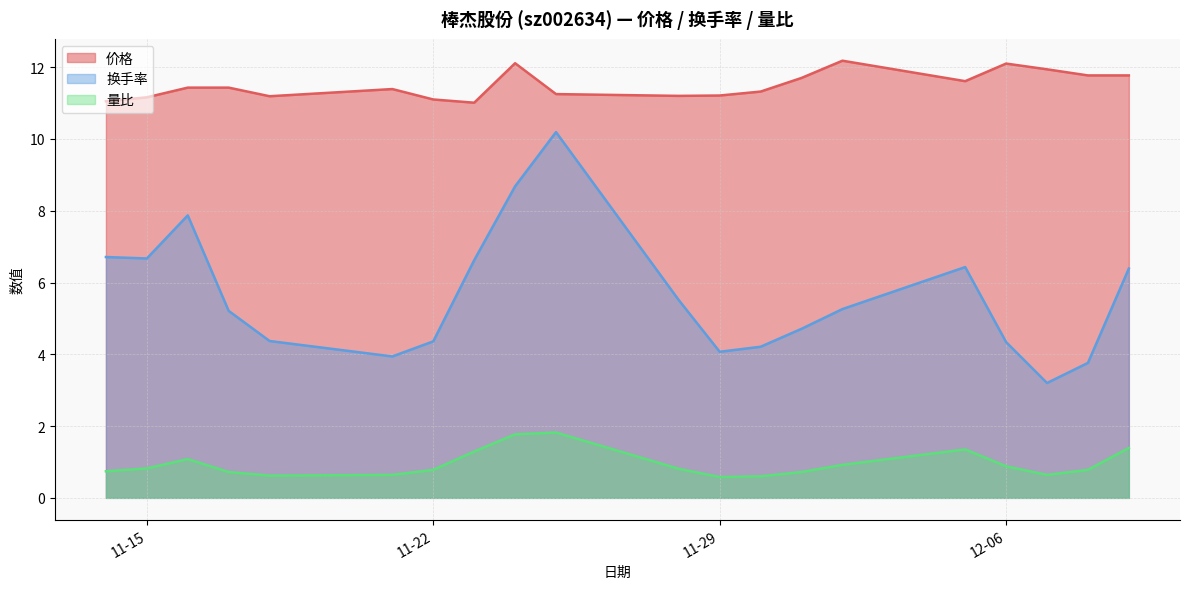

What is the value of the 换手率 point at the 8th from the left?

6.6